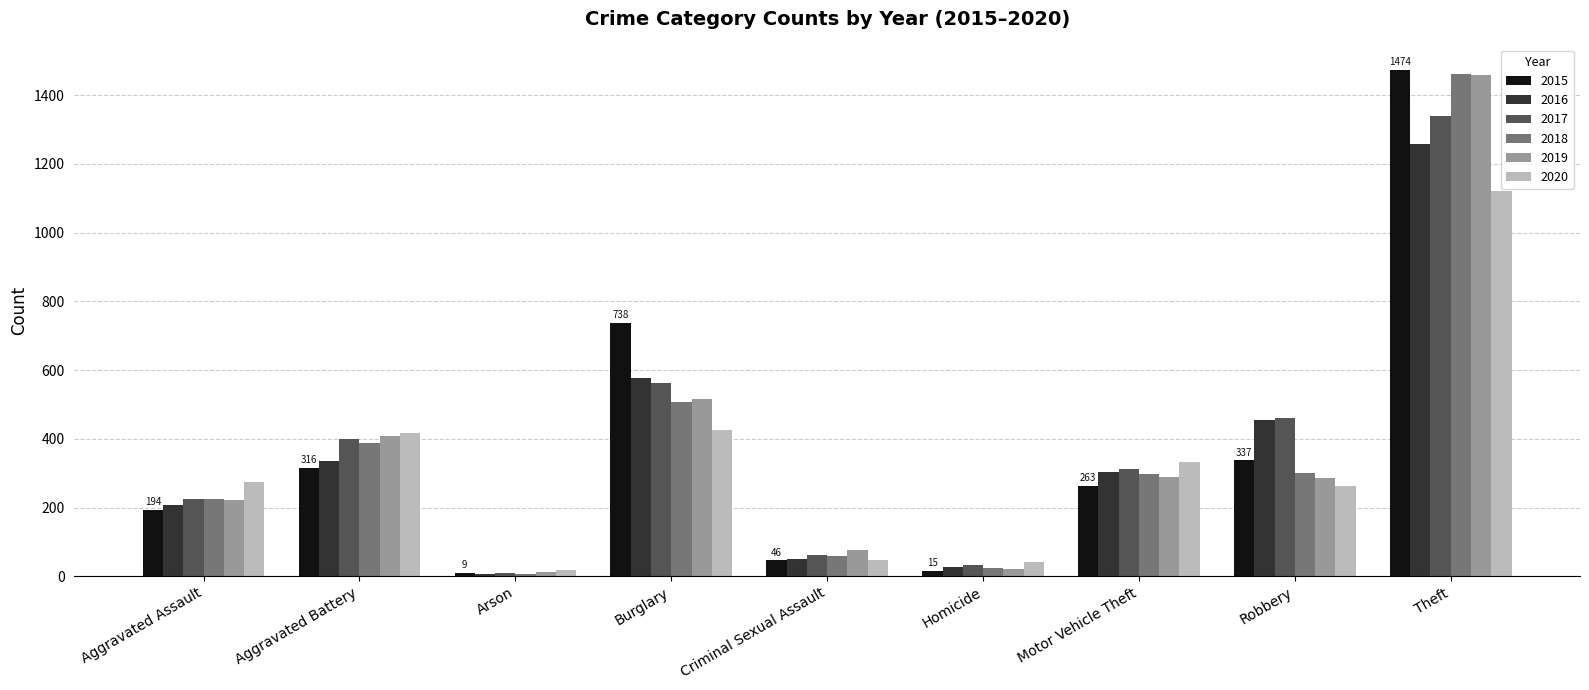

The 2015 series shows 171 at Aggravated Battery. True or false?

False